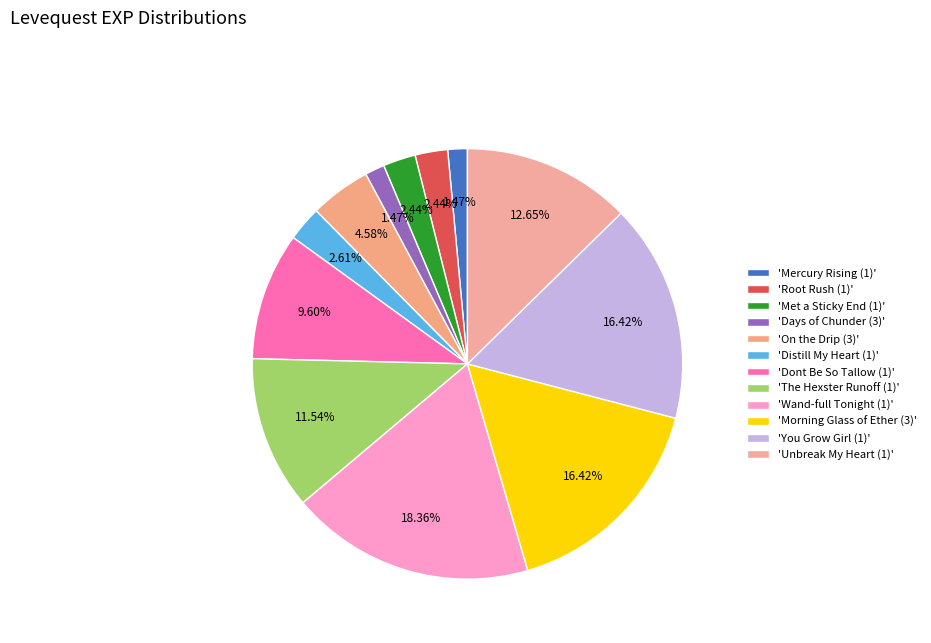

How many slices are in this pie chart?

12